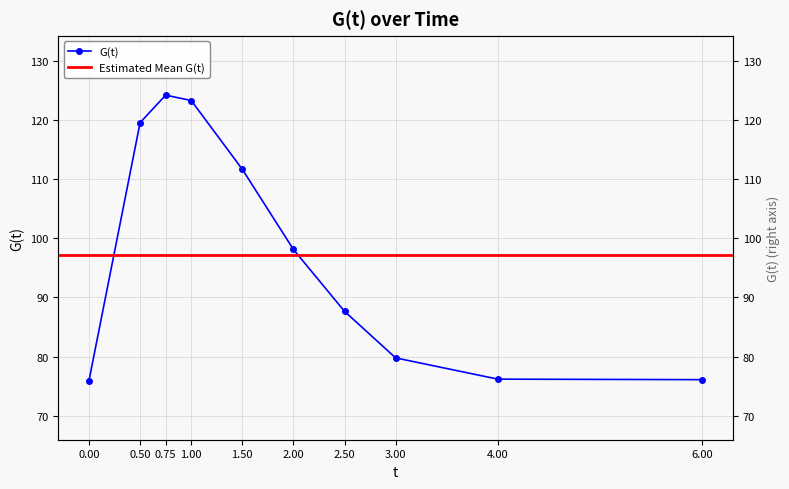

At which label is the value closest to 100?

2.0